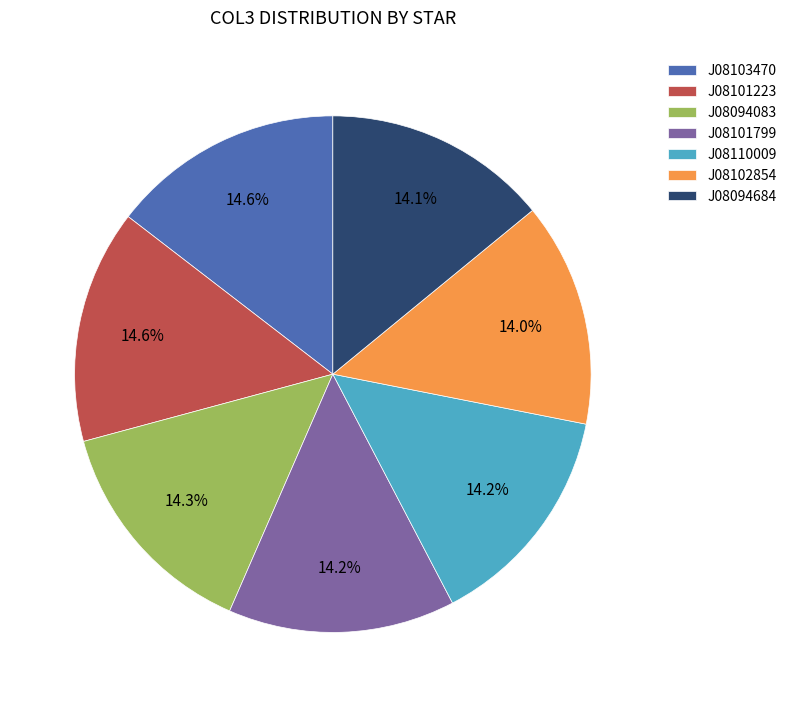

Is J08102854 the majority of the pie?

No